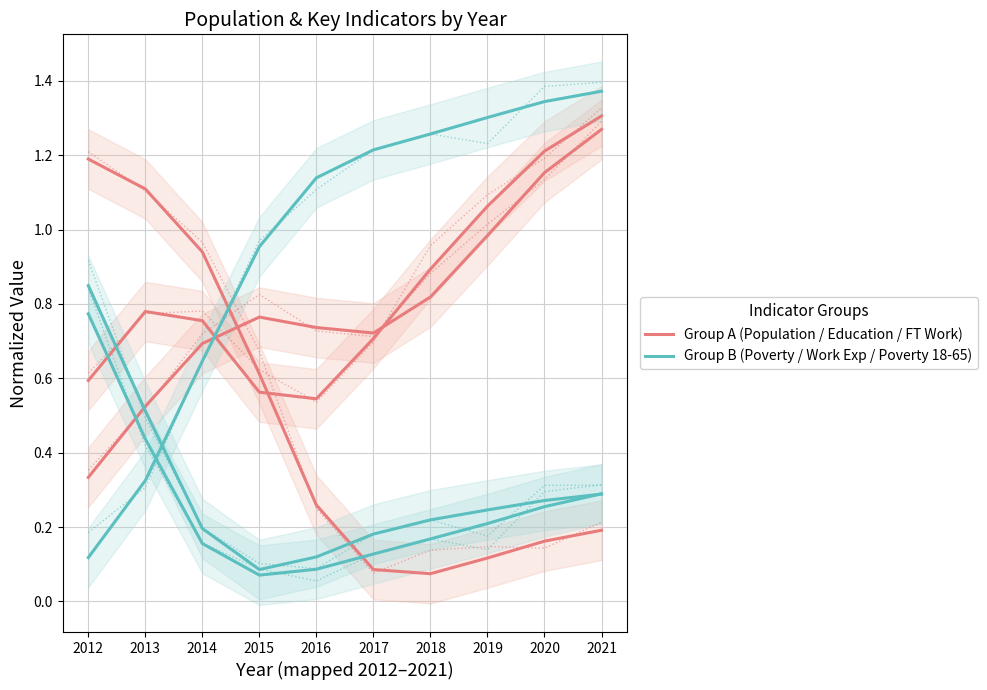

The value of Group B (Poverty / Work Exp / Poverty 18-65) at 2019 is 0.4. True or false?

False